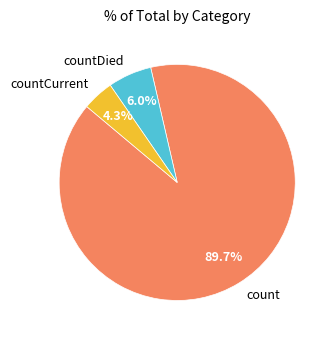

To the nearest percent, what percentage of the pie is countDied?

6%